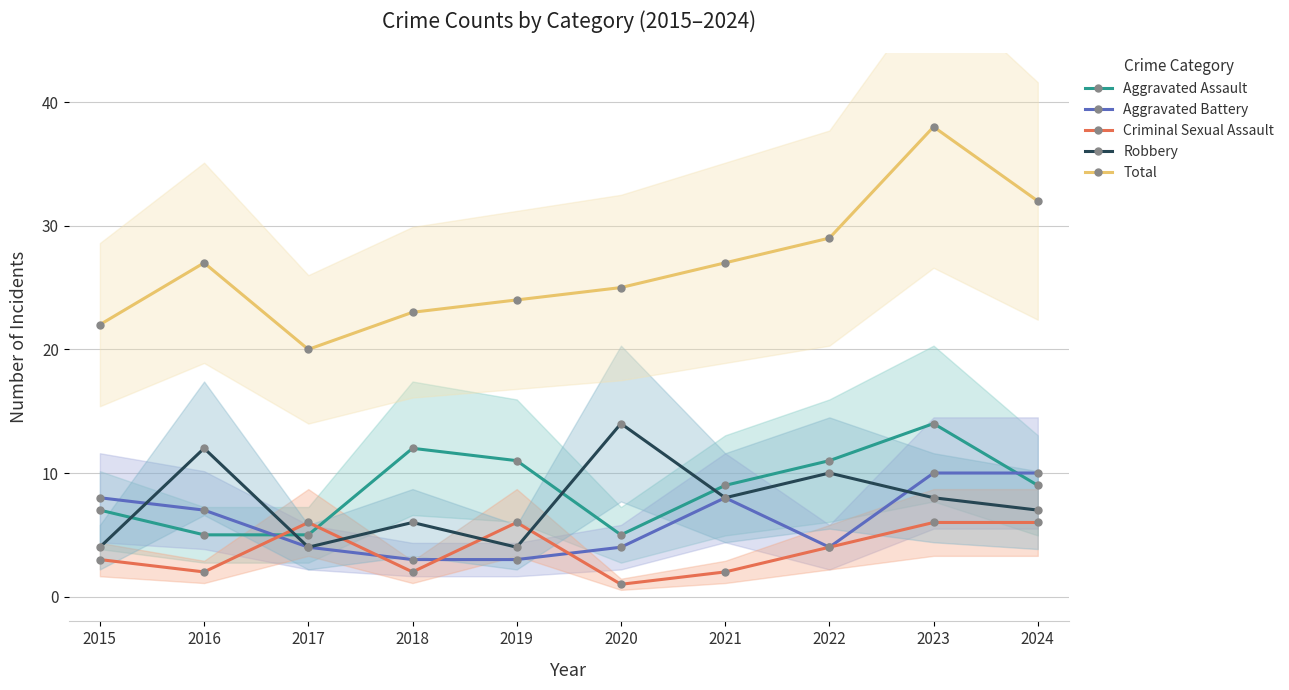

Which series has the largest total across all categories?

Total